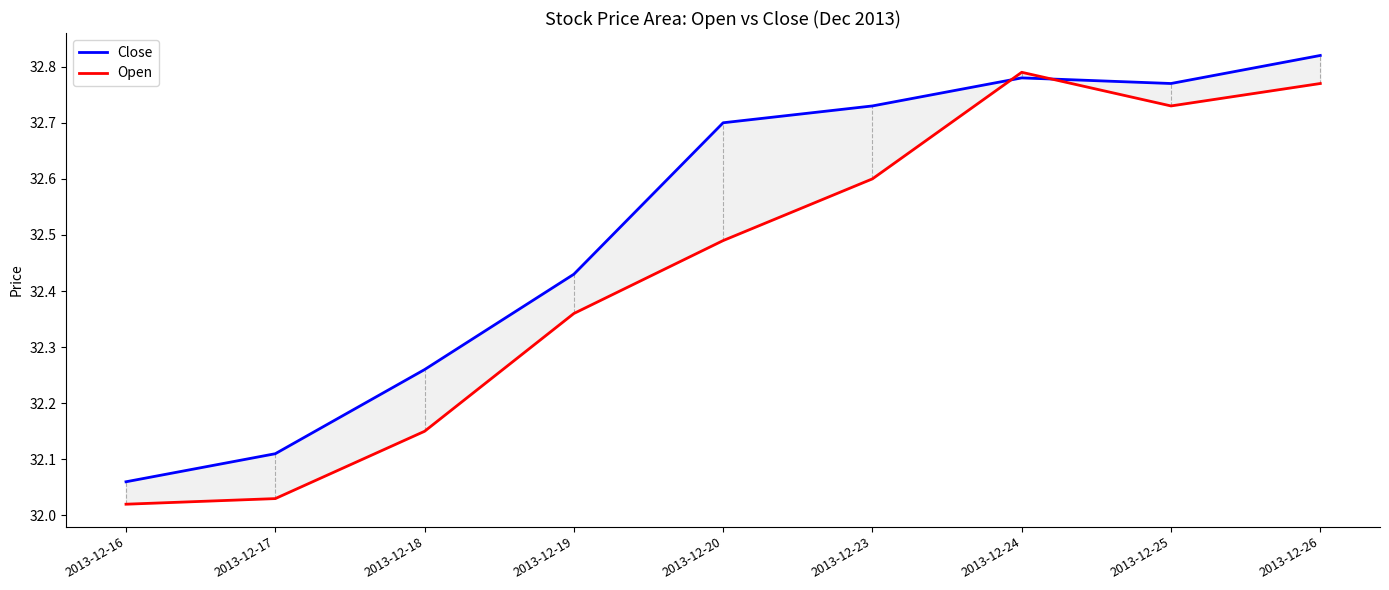

Which has a higher value, 2013-12-24 or 2013-12-19?

2013-12-24